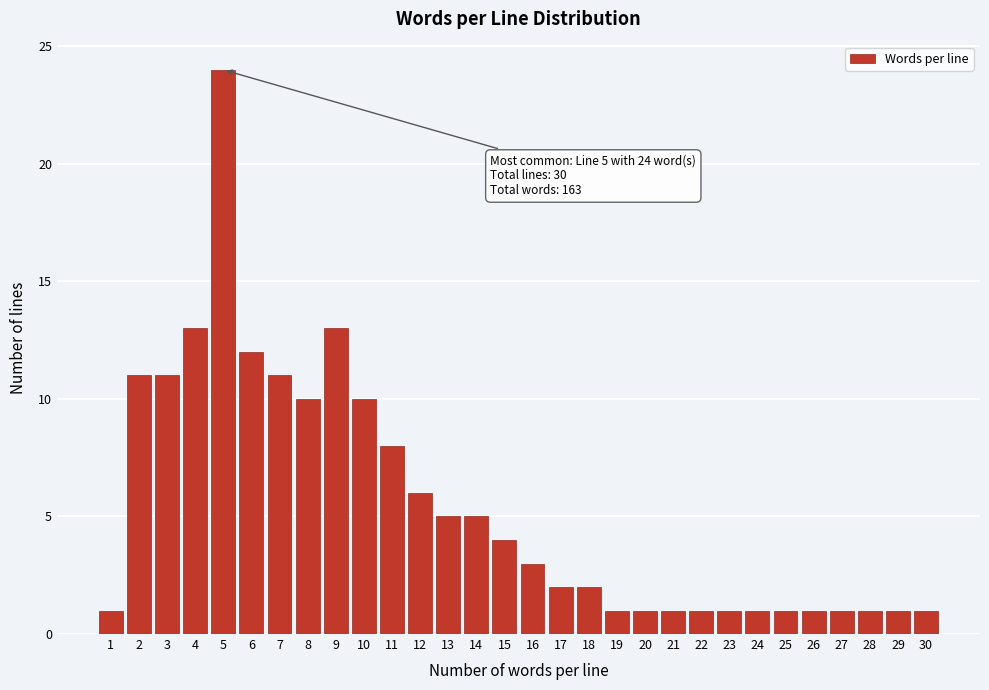

Reading right to left, extract all data points from this chart.

1	1	1	1	1	1	1	1	1	1	1	1	2	2	3	4	5	5	6	8	10	13	10	11	12	24	13	11	11	1